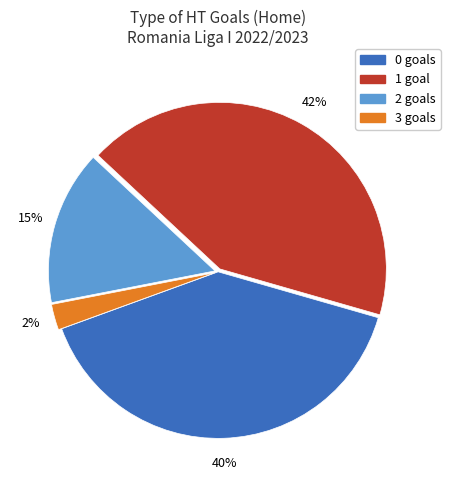

To the nearest percent, what is the average slice percentage?

25%